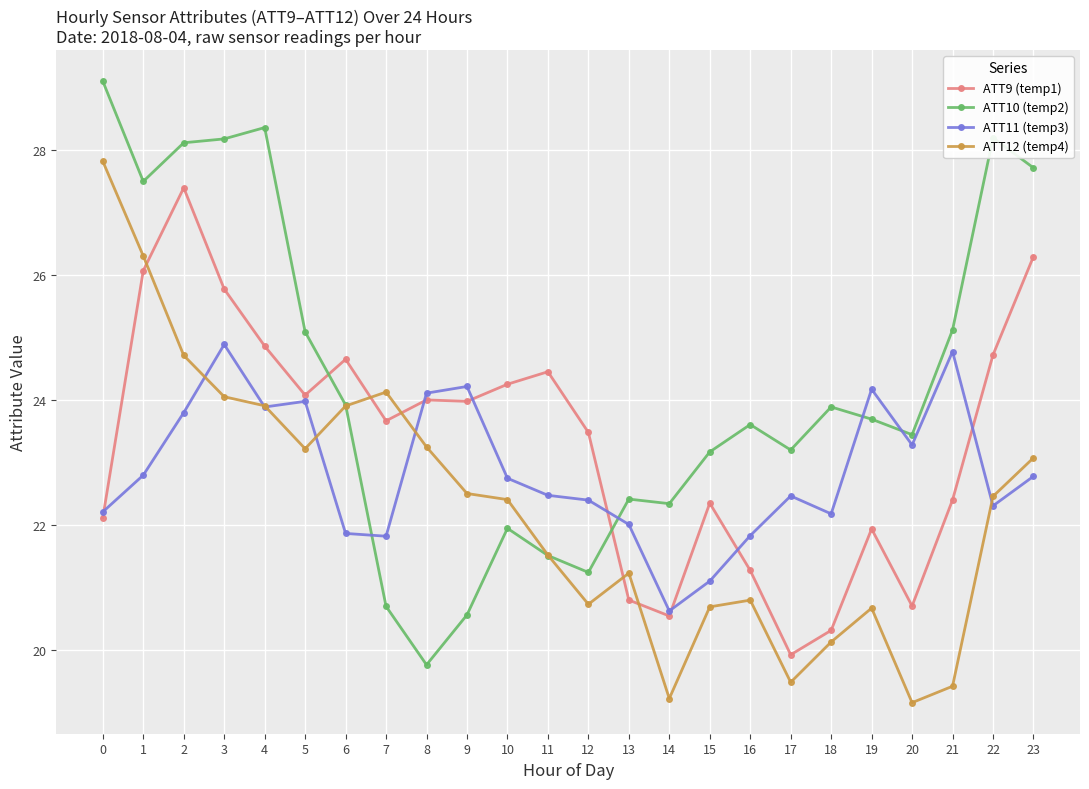

Where is the first local minimum for ATT10 (temp2)?

1